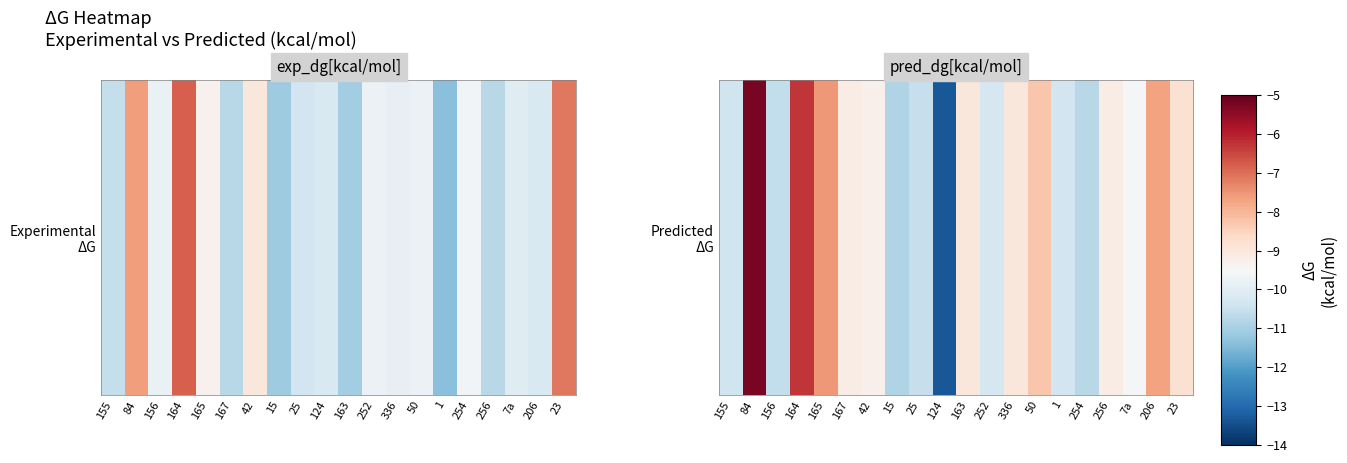

At which label is the value closest to -9?

163